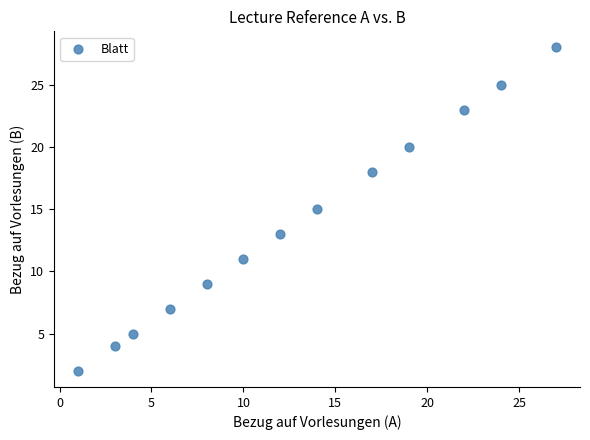

What is the range of X values (max minus min)?

26